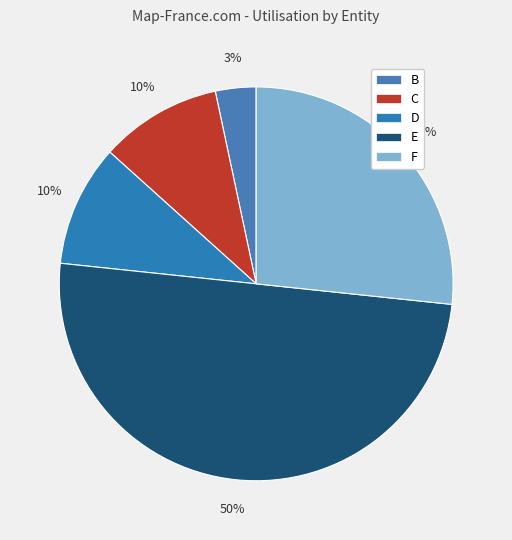

Count the number of slices in the pie.

5